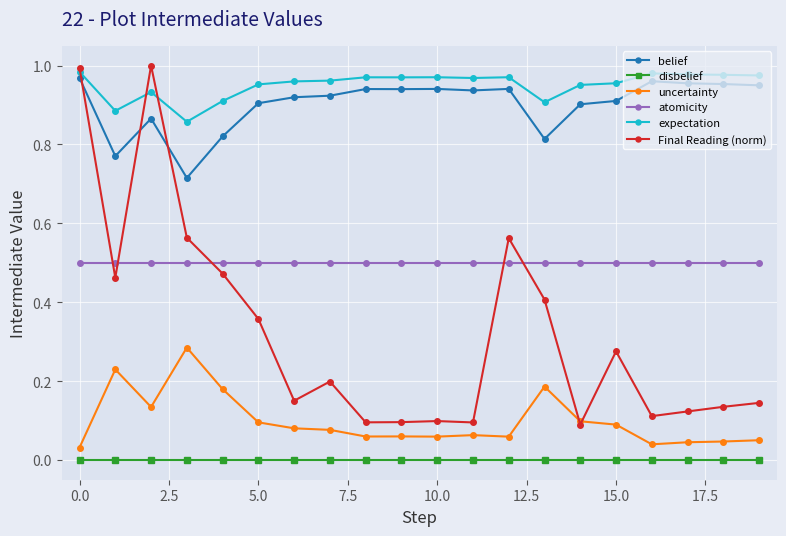

True or false: uncertainty and expectation cross at least once.

False